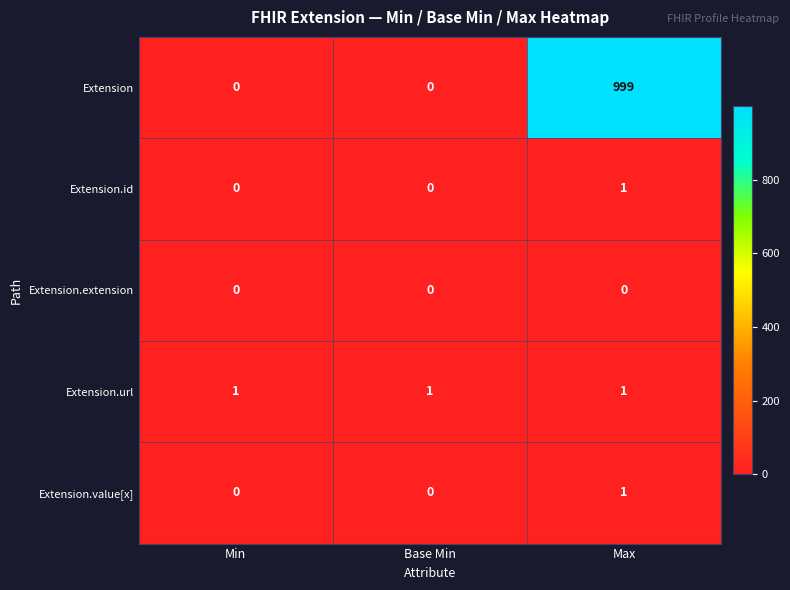

Reading left to right, list all the values displayed in this chart.

Extension: 0	0	999
Extension.id: 0	0	1
Extension.extension: 0	0	0
Extension.url: 1	1	1
Extension.value[x]: 0	0	1